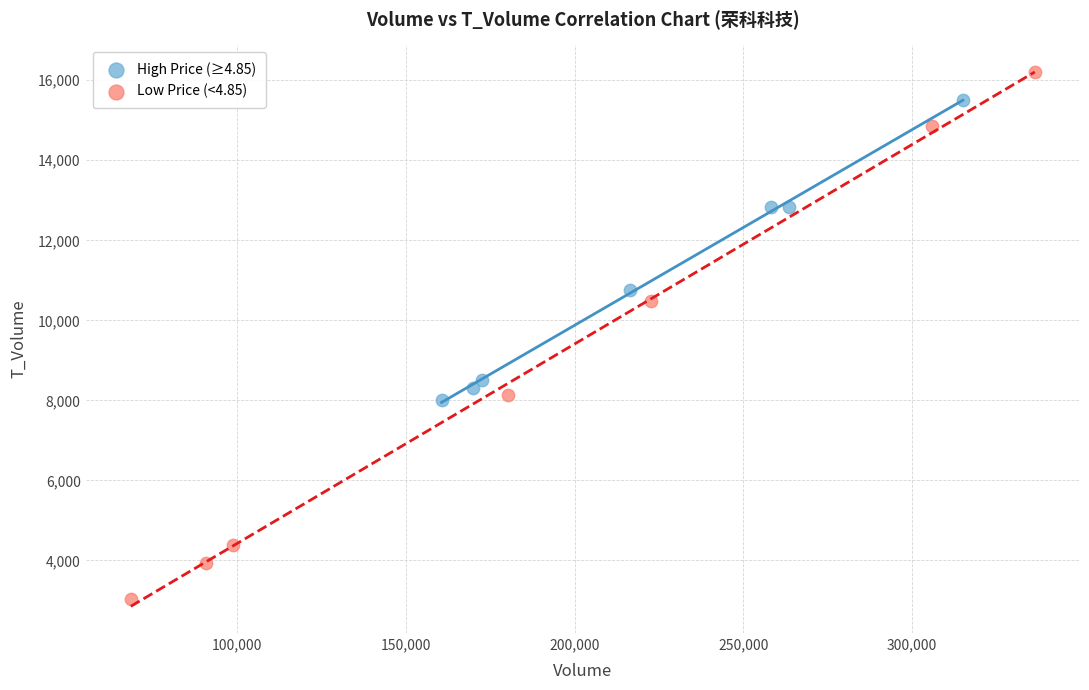

Which series has the largest Y range (max minus min)?

Low Price (<4.85)